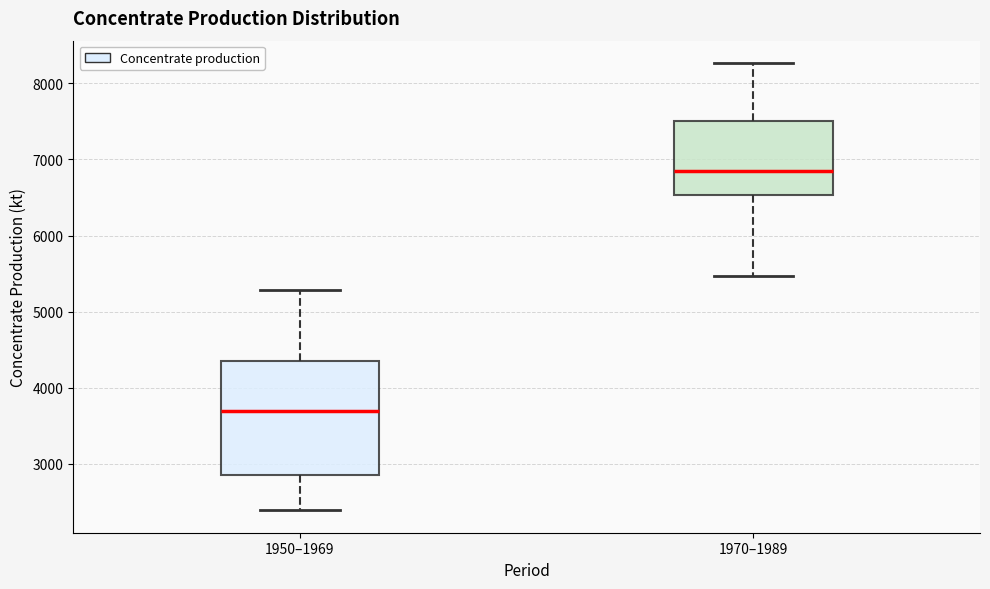

Where is the lower edge of the box for 1970–1989 on the y-axis? The values are not printed on the chart, so give them approximately, as read against the axis.

6500